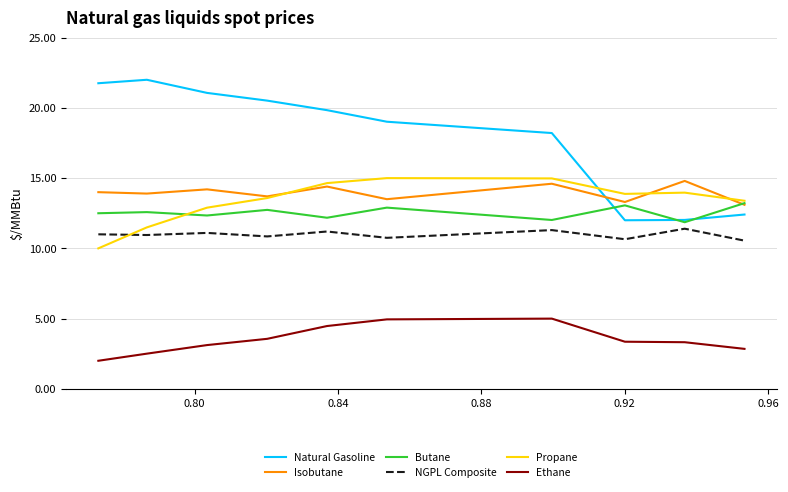

What is the lowest value of the Natural Gasoline series?

12.0